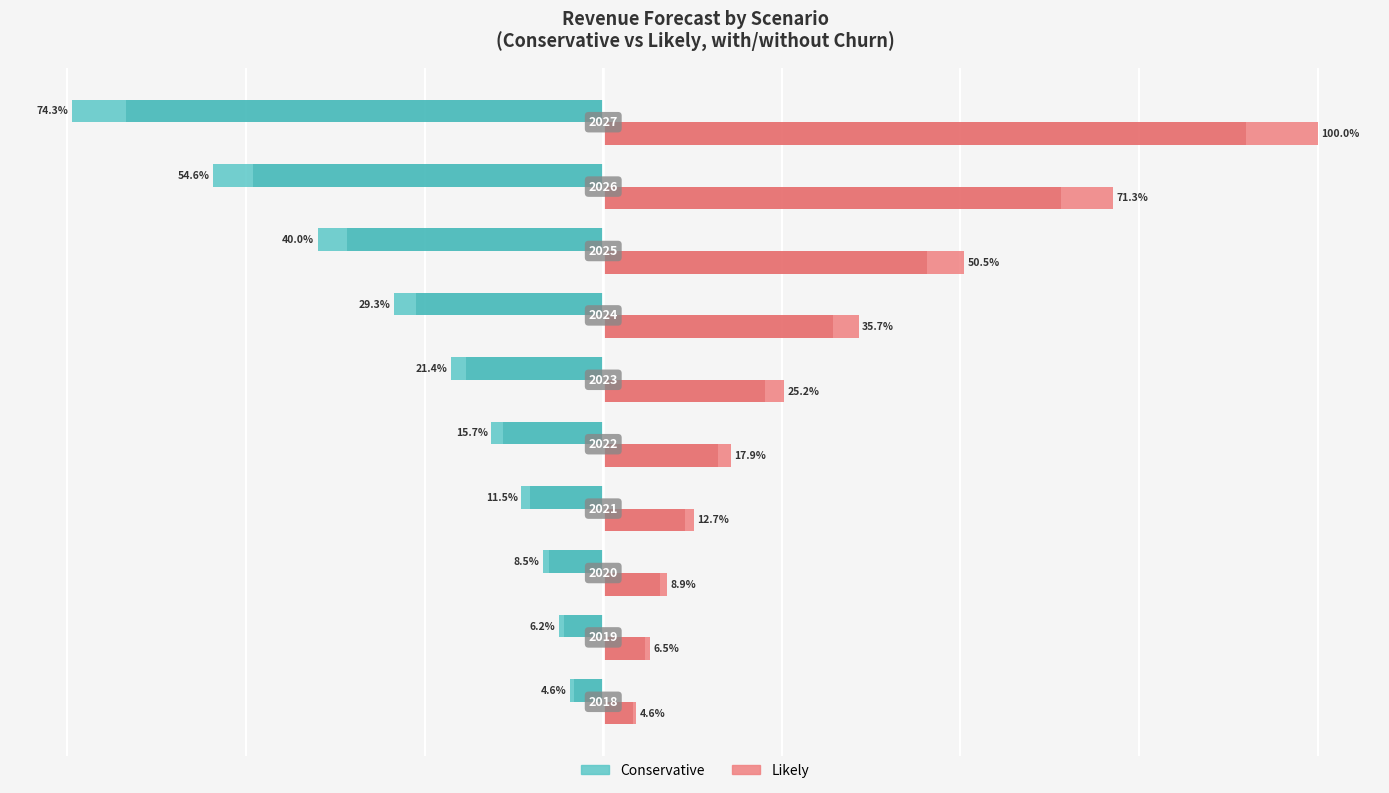

The Cons (churn) series shows -10.3 at 3. True or false?

True